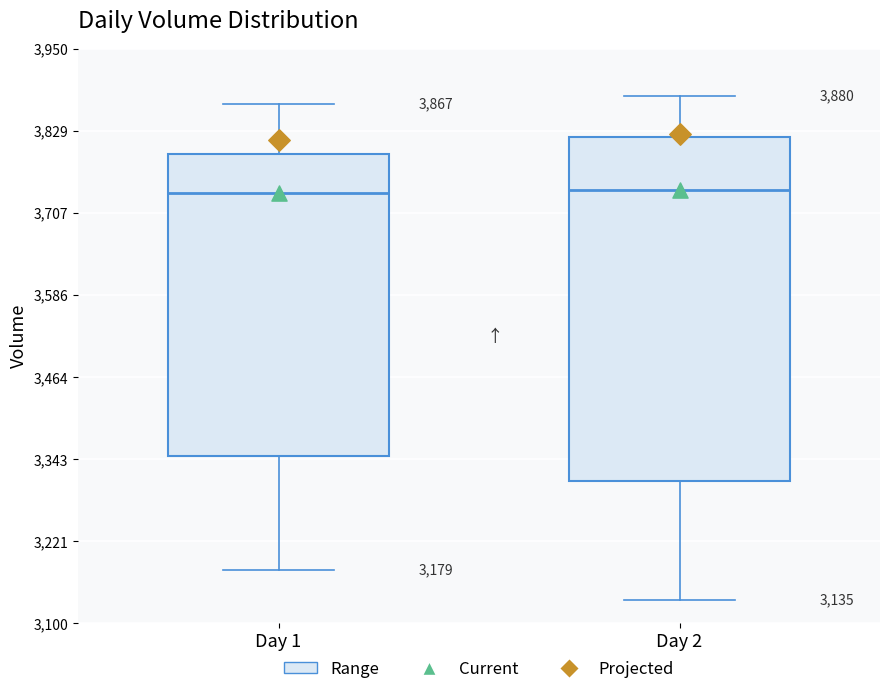

Which box is the tallest, from its lower edge to its upper edge?

Day 2